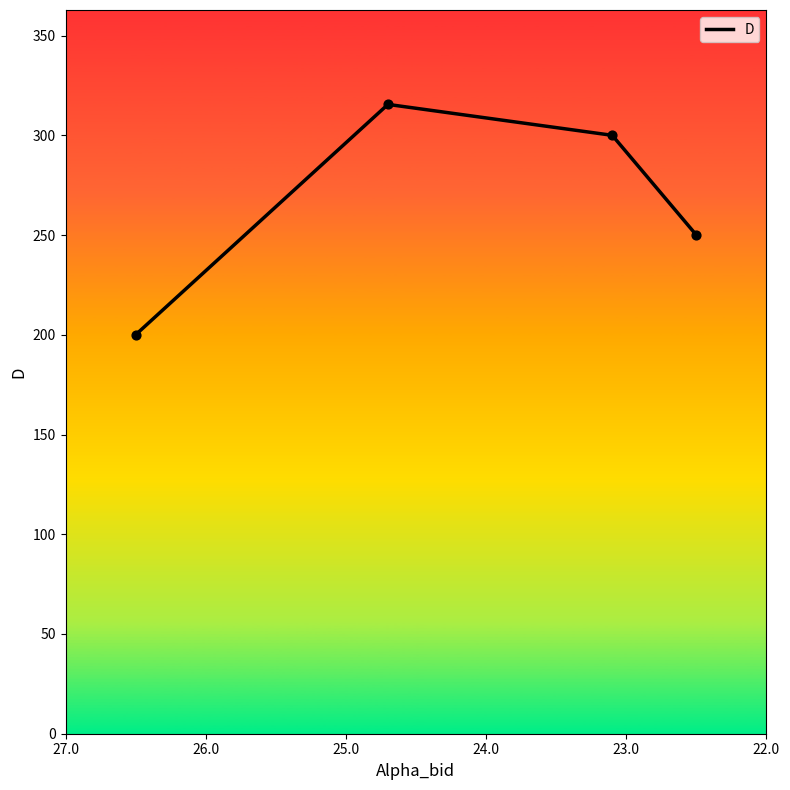

What is the ratio of the value at 24.0 to the value at 25.0?

1.2